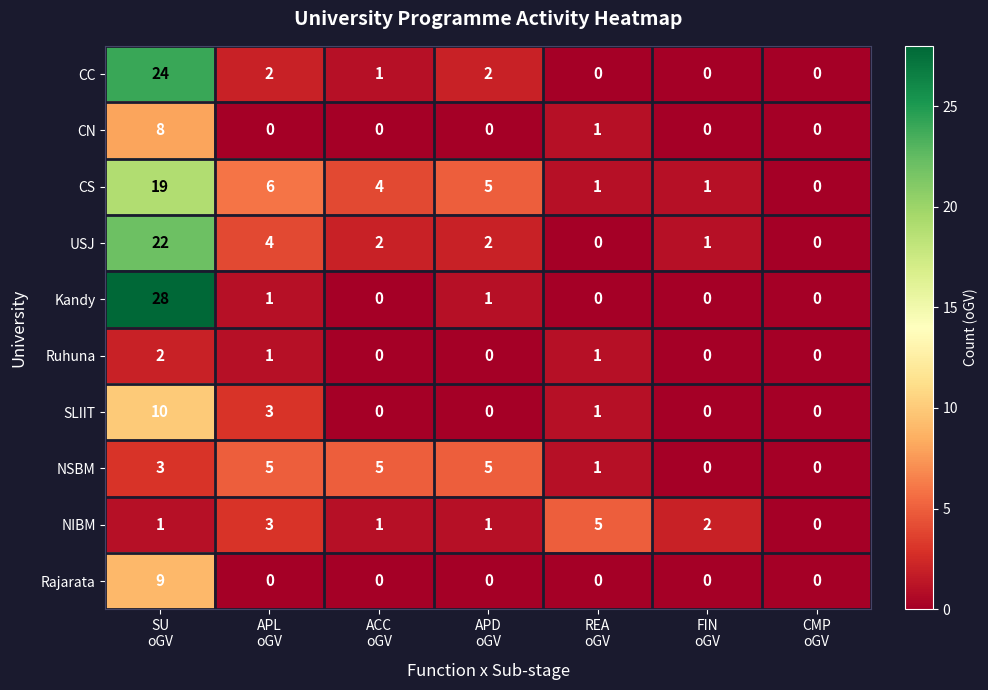

What is the average value of the Kandy series?

4